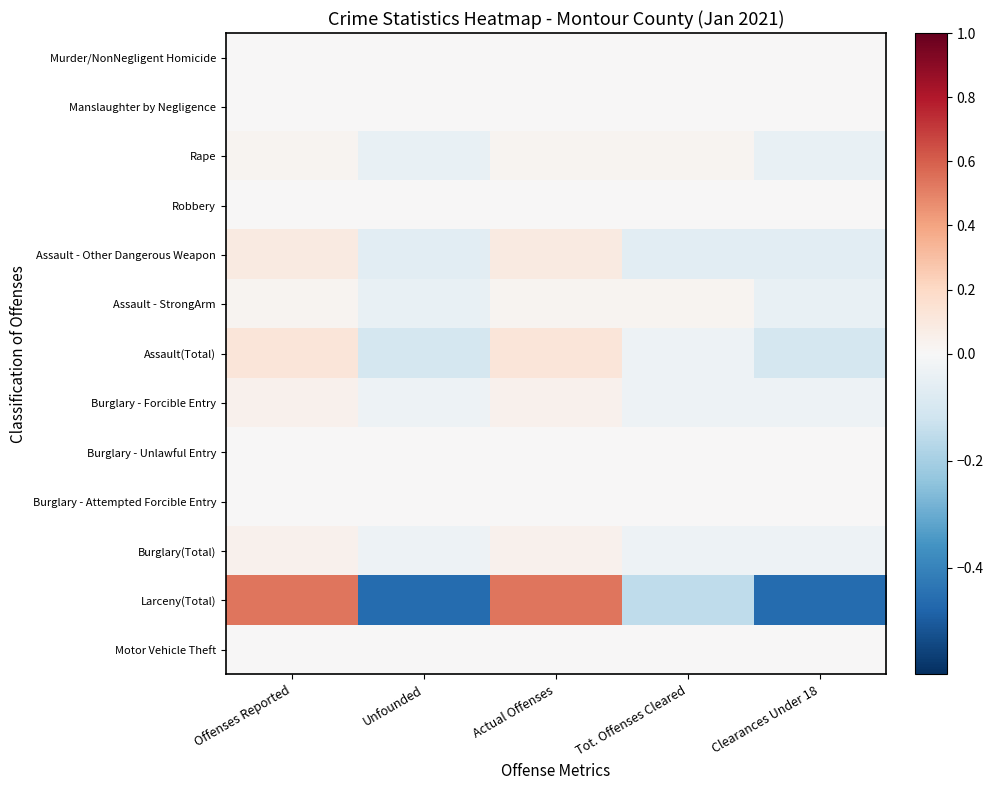

Which series changed the most between Actual Offenses and Clearances Under 18?

Larceny(Total)